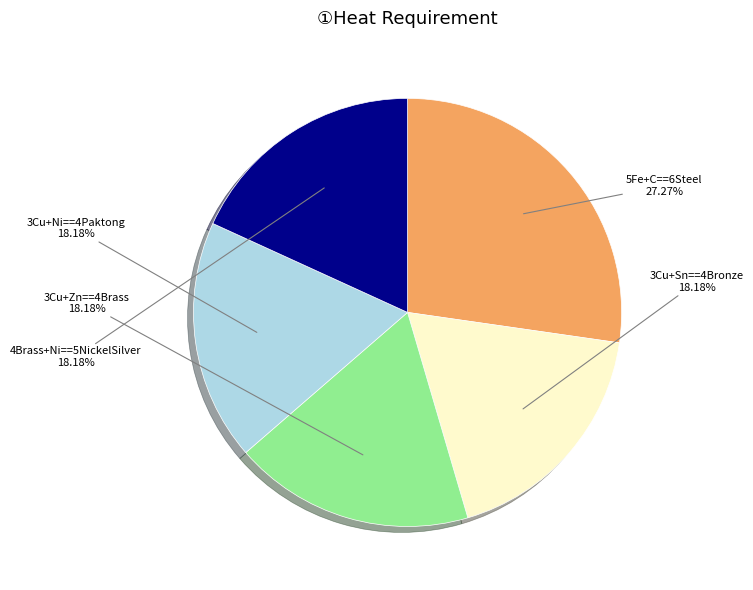

How many segments does this pie chart have?

5